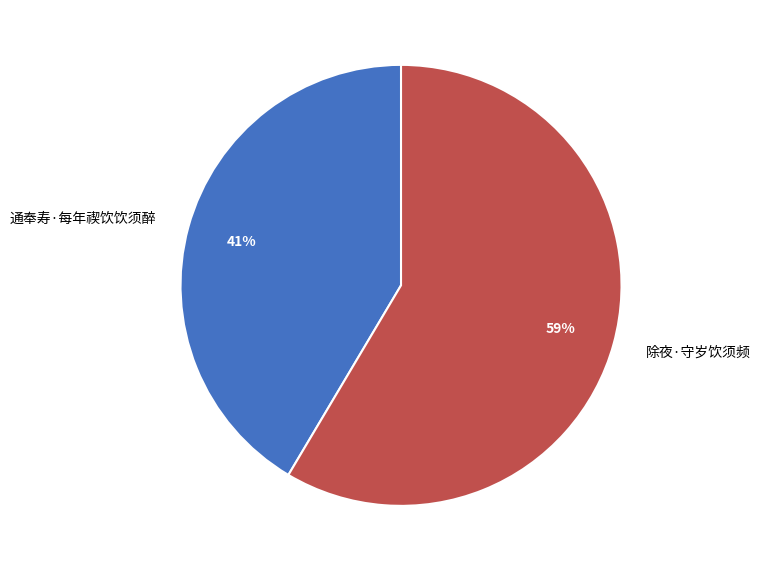

To the nearest percent, what is the average slice percentage?

50%